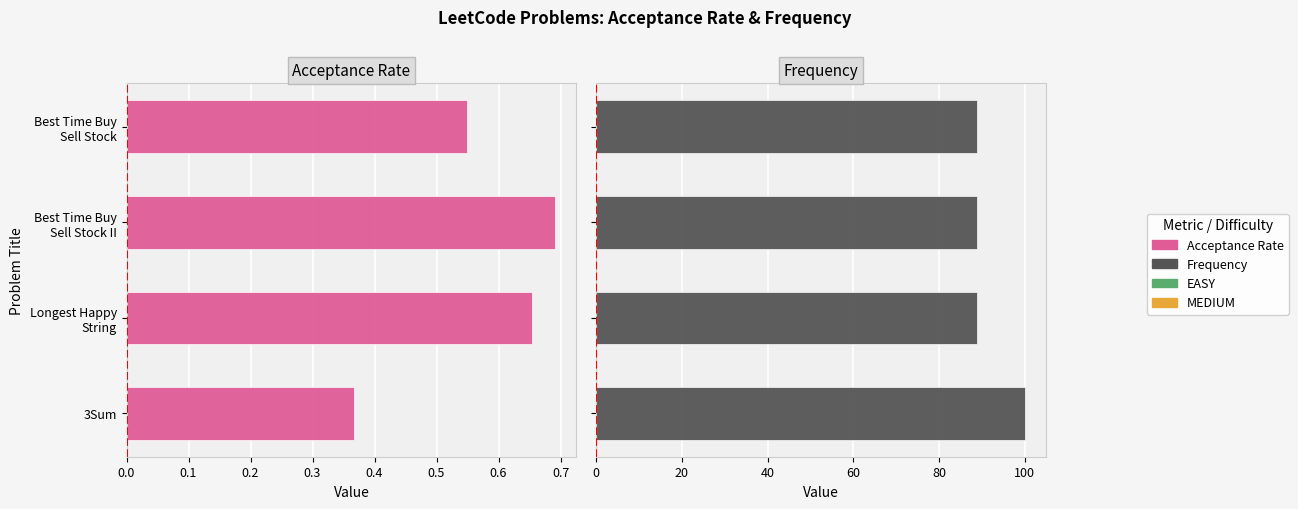

Count the Acceptance Rate values in the range 0 to 1.

4